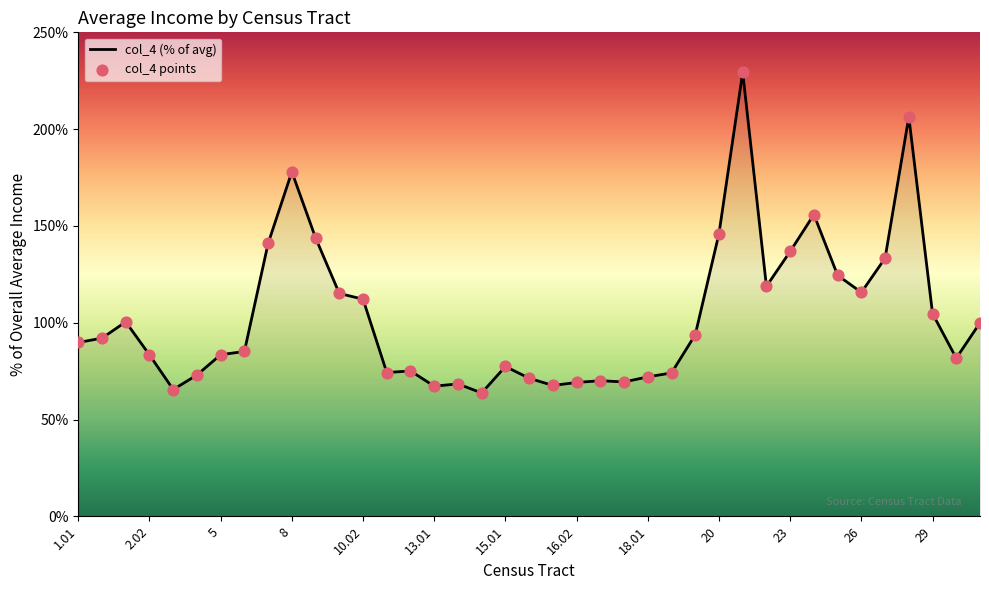

What is the difference between the maximum and minimum values?

165.6